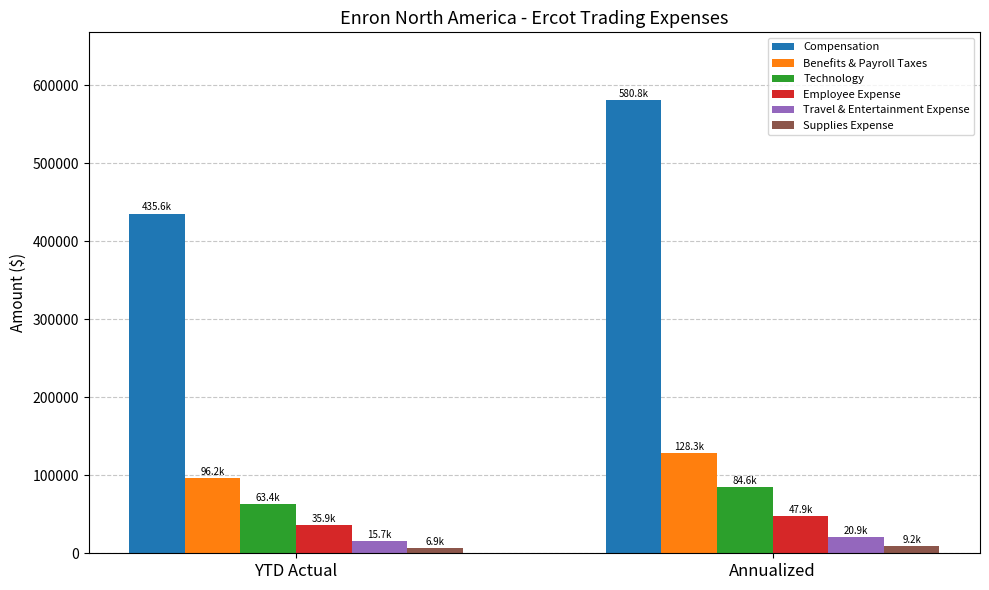

What is the label of the 1st bar from the left?

YTD Actual